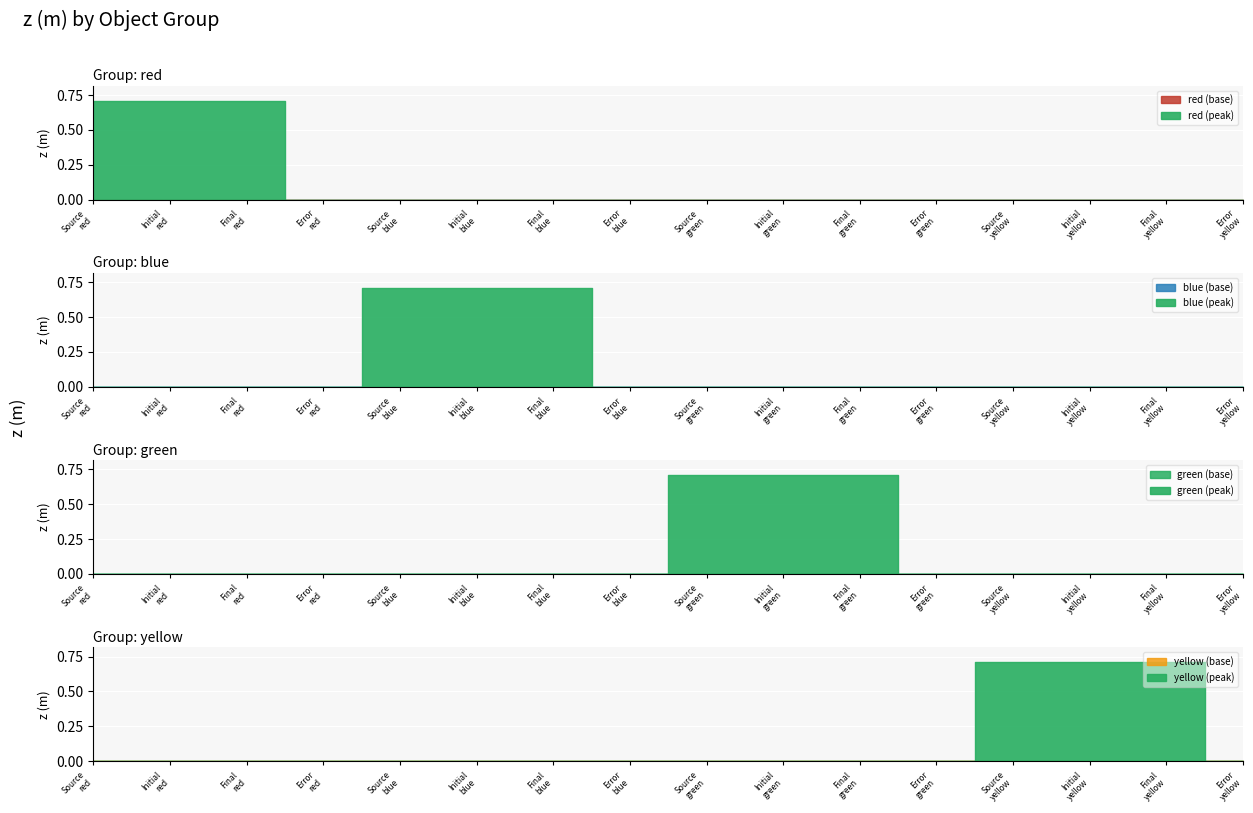

What is the label of the 10th point from the left?

Initial green